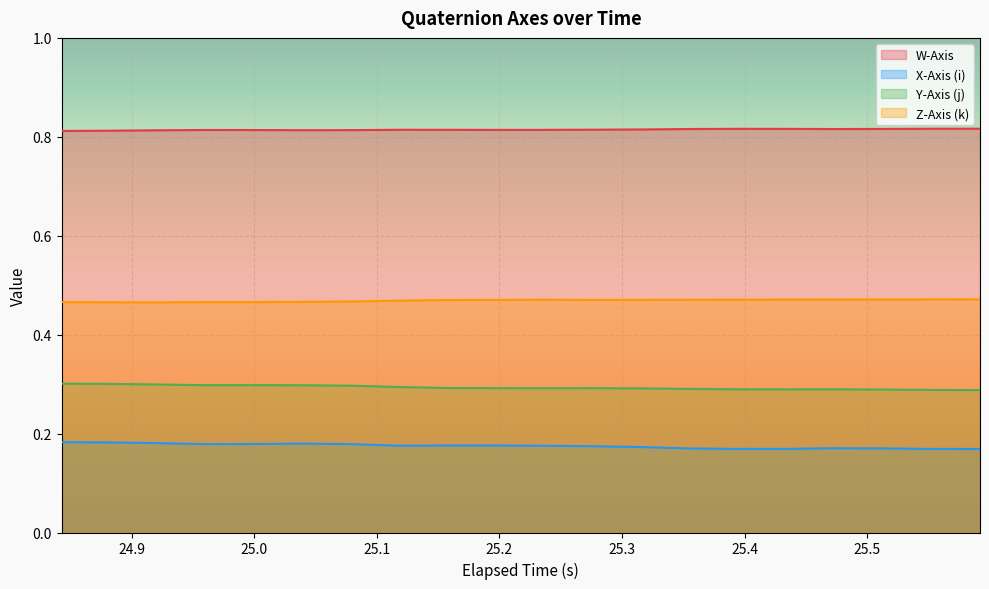

Which series has the largest total across all categories?

W-Axis